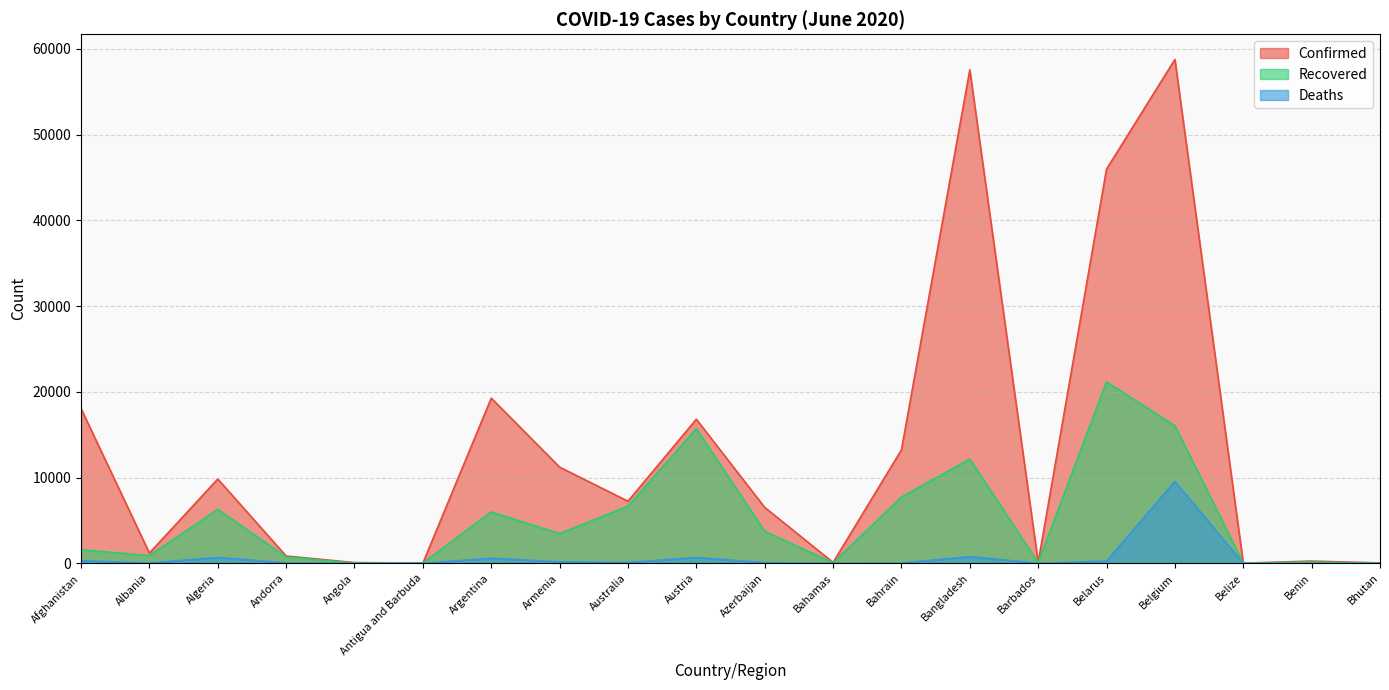

The Confirmed series shows 32694 at Argentina. True or false?

False